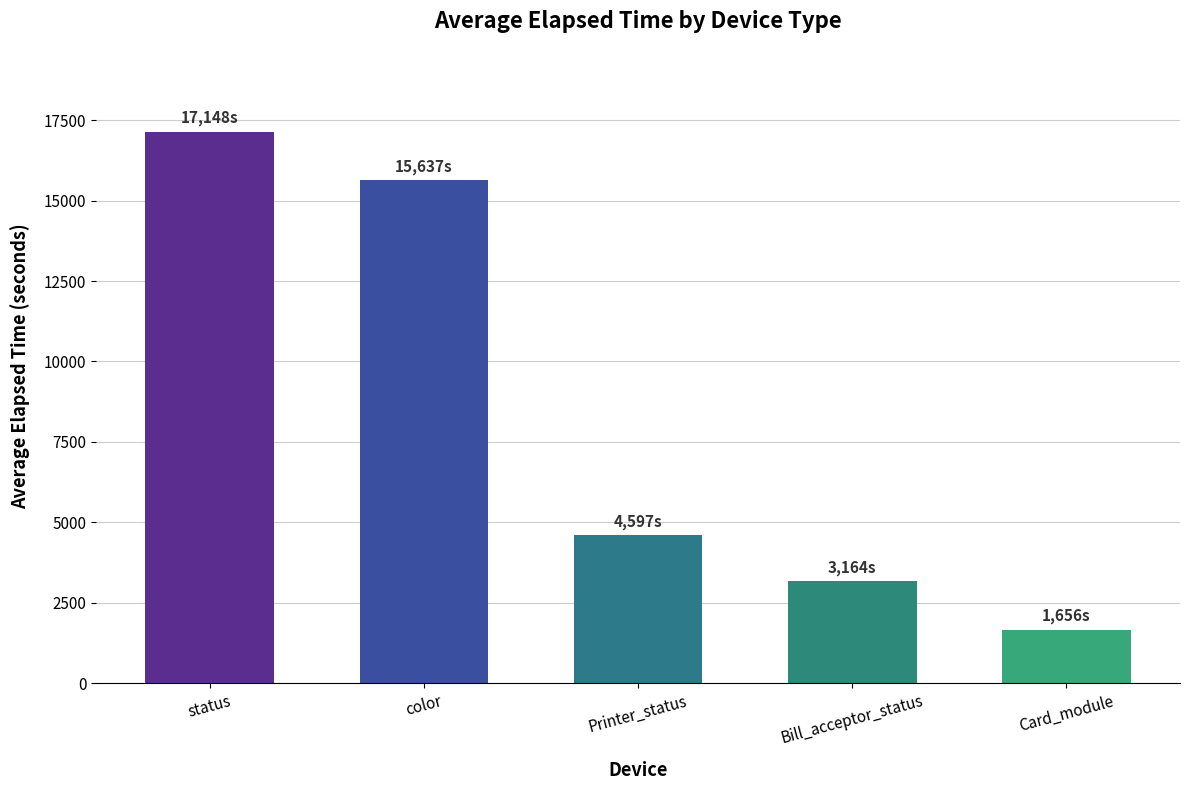

How many series are shown in this chart?

1